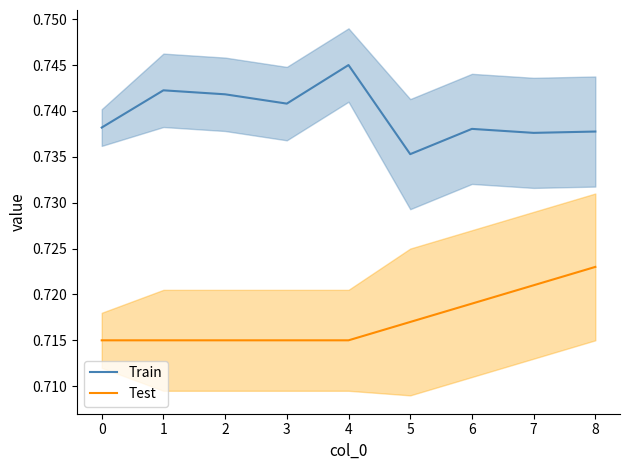

Where is Train nearest to the value 0?

5